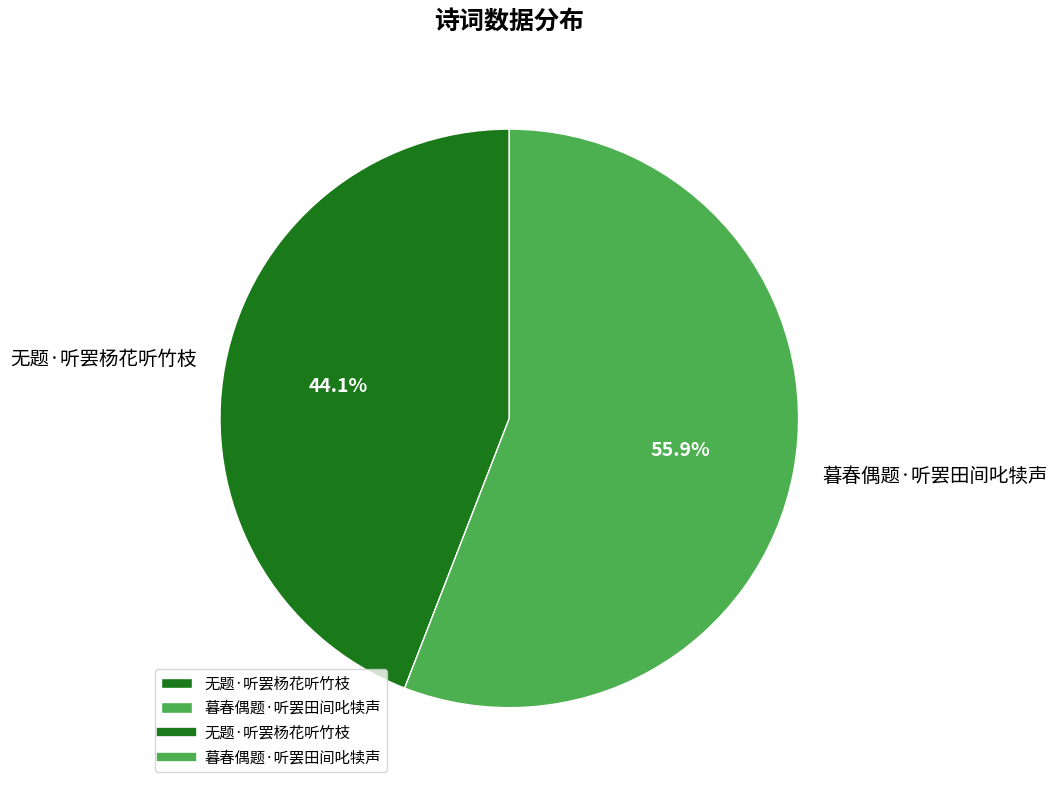

To the nearest percent, what is the average slice percentage?

50%